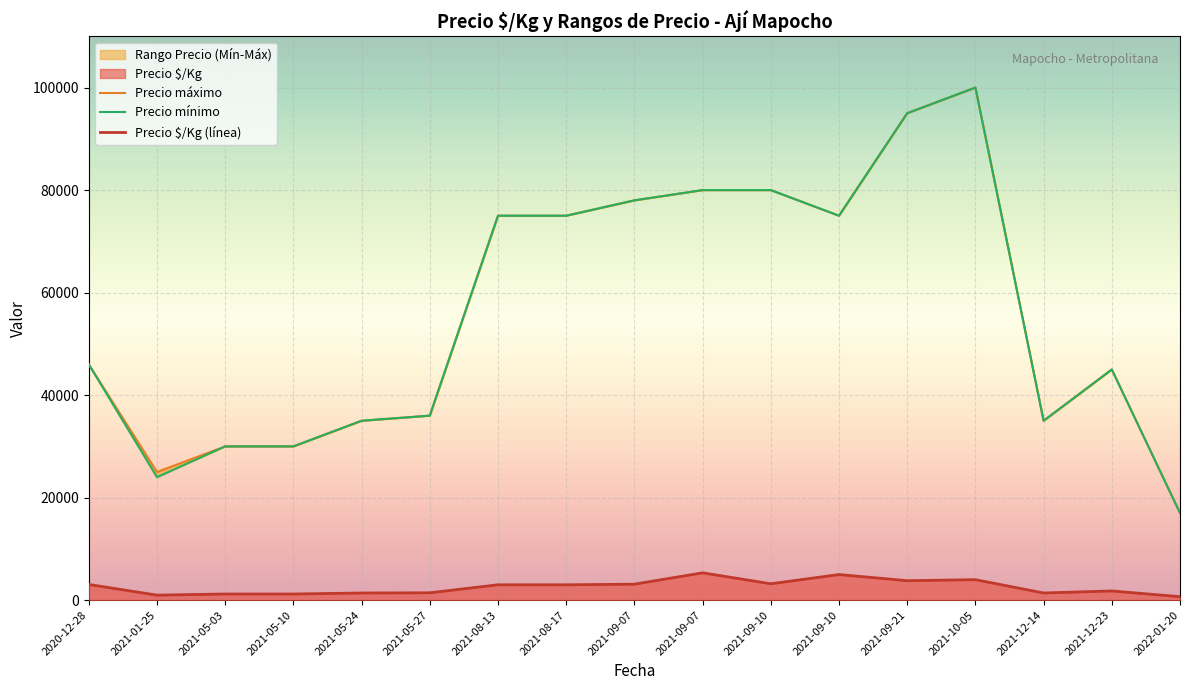

How many data points in Precio máximo are less than 46000?

8